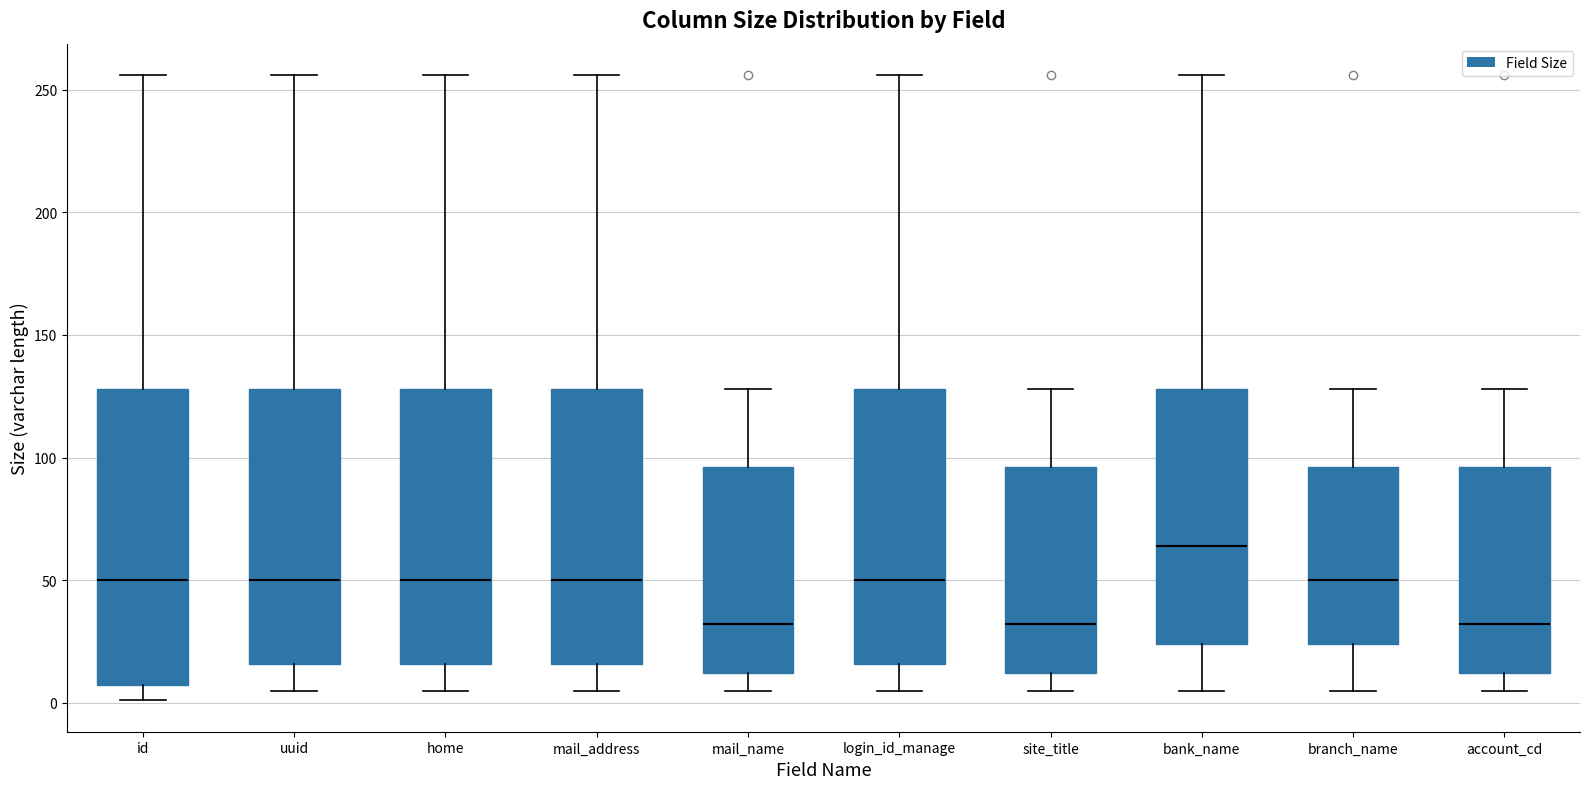

Which box is the tallest, from its lower edge to its upper edge?

id